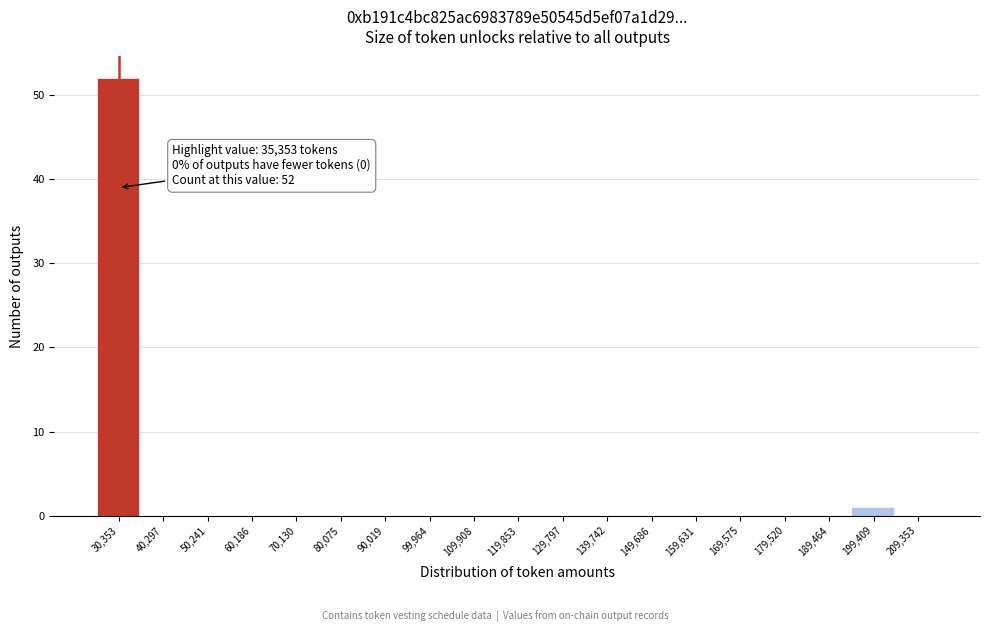

Reading left to right, extract all data points from this chart.

30,353=52	40,297=0	50,241=0	60,186=0	70,130=0	80,075=0	90,019=0	99,964=0	109,908=0	119,853=0	129,797=0	139,742=0	149,686=0	159,631=0	169,575=0	179,520=0	189,464=0	199,409=1	209,353=0